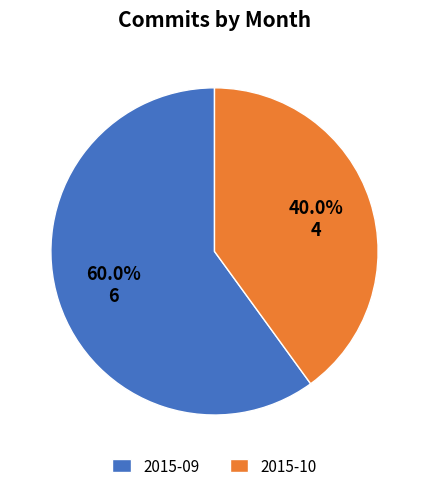

What percentage is NOT represented by 2015-09?

40.0%